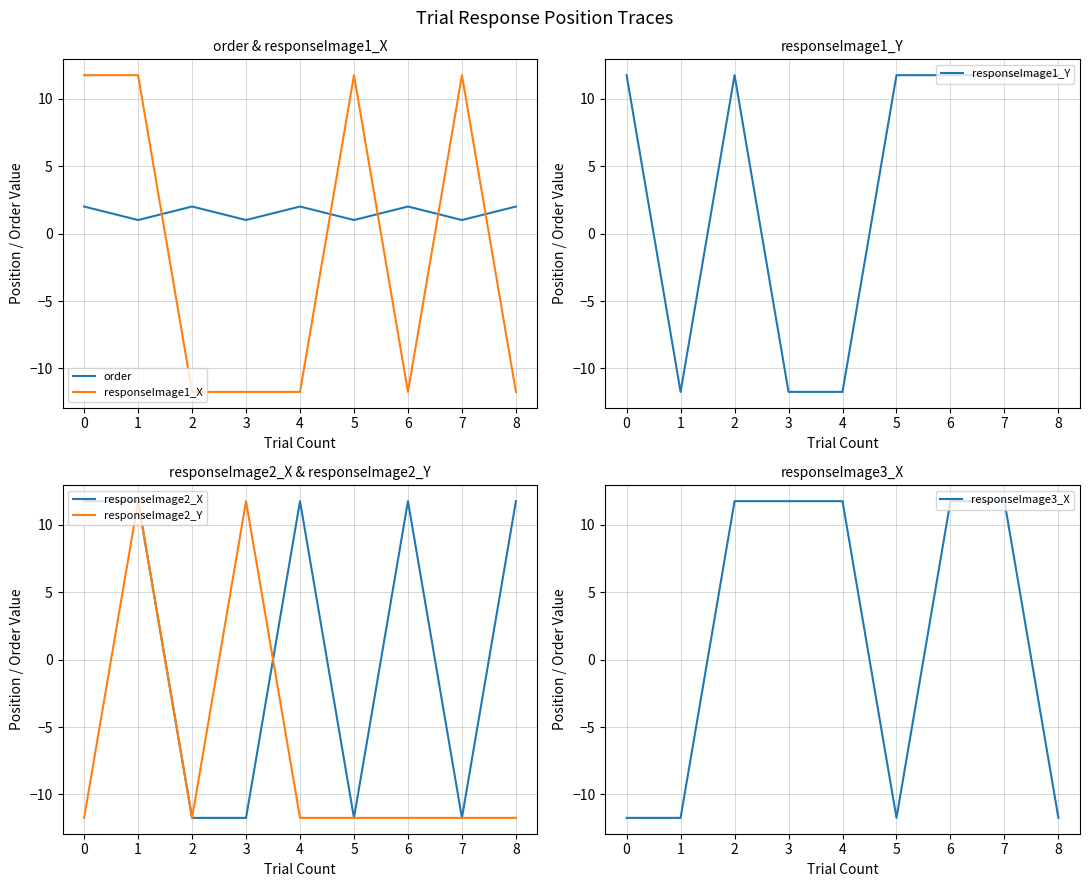

At which label does responseImage2_X first exceed 11?

0